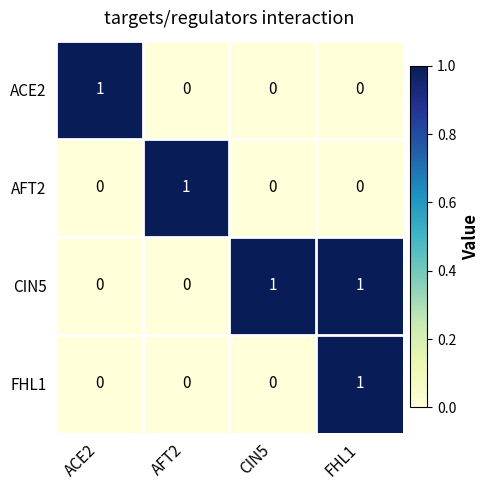

Which series has the largest total across all categories?

CIN5